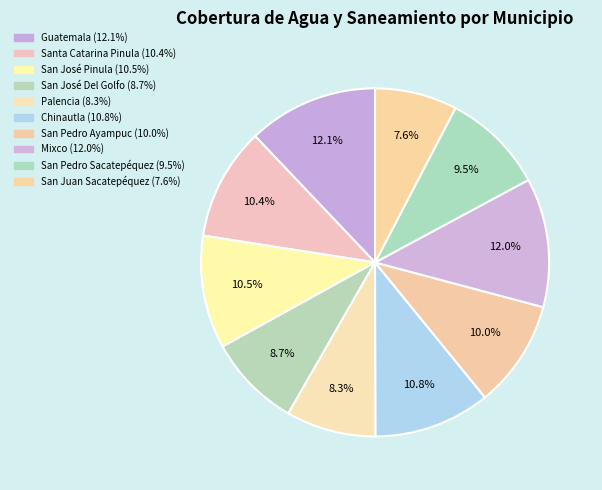

Does any single category account for the majority?

No